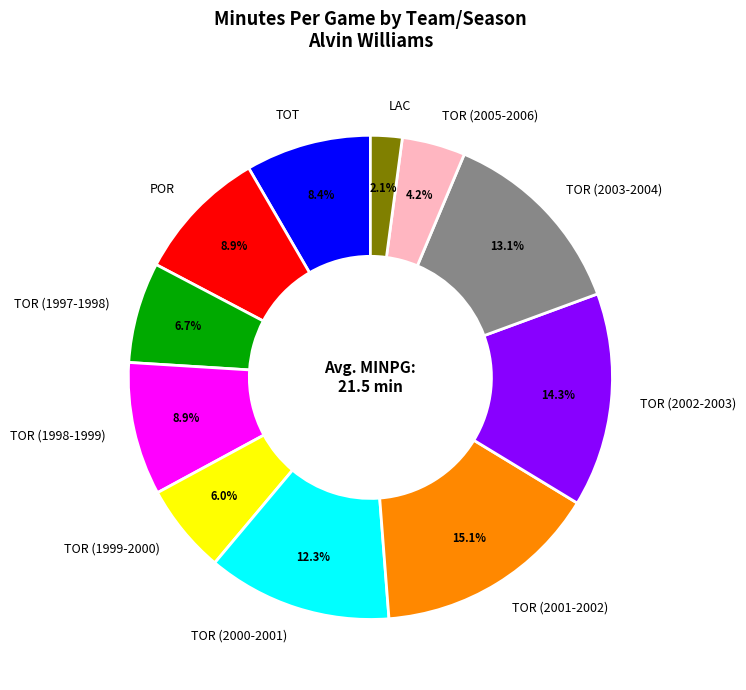

Do TOR (1998-1999) and TOR (2005-2006) together represent more than half of the pie?

No